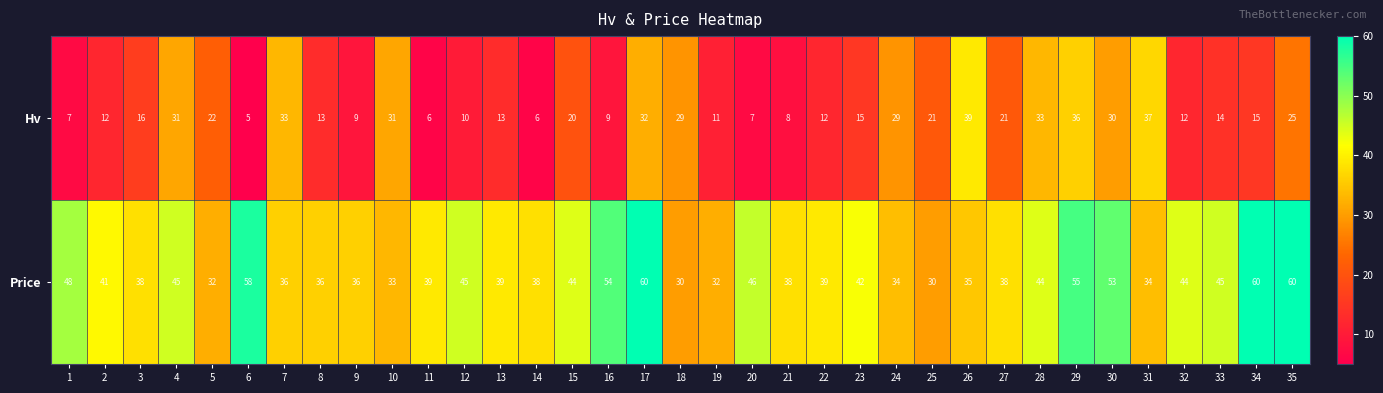

The value of Hv at 18 is 29. True or false?

True